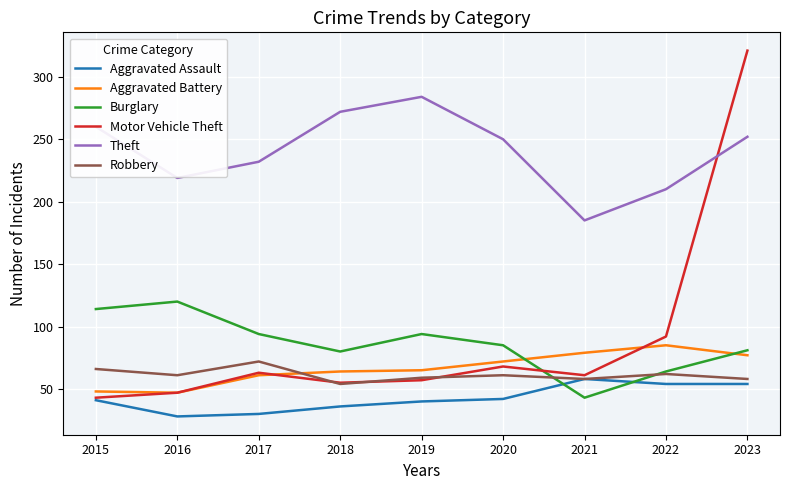

Between 2021 and 2023, which series saw the biggest shift?

Motor Vehicle Theft